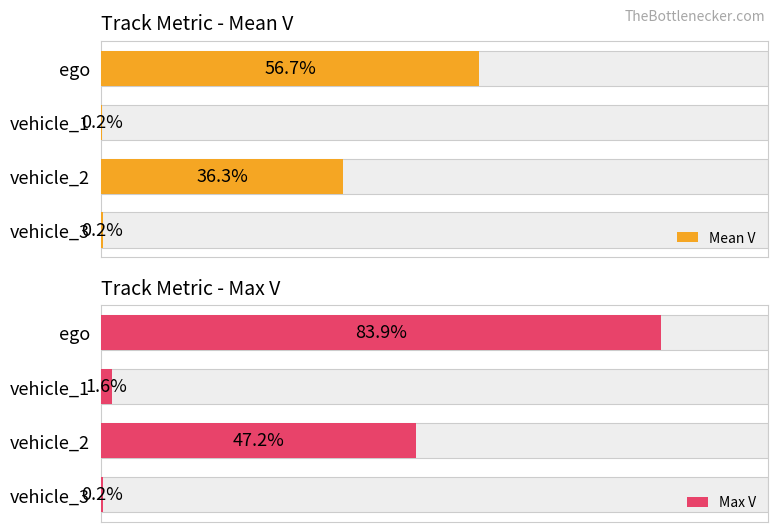

What are all the series names shown in the legend?

Mean V, Max V